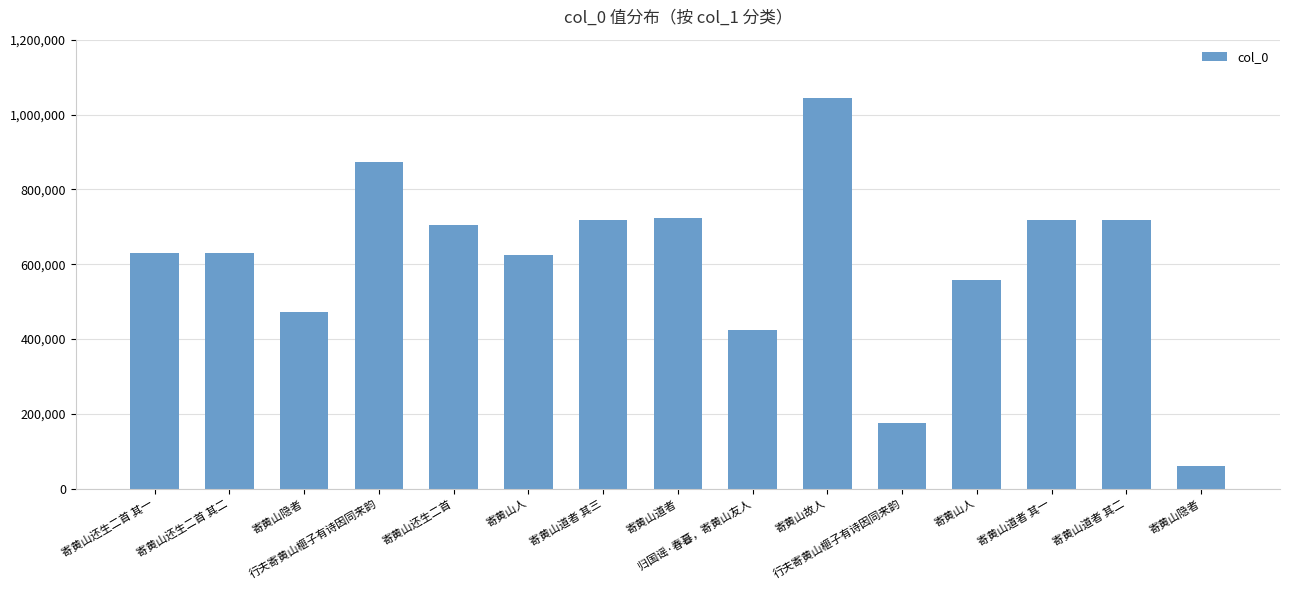

How many bars are there in total?

15